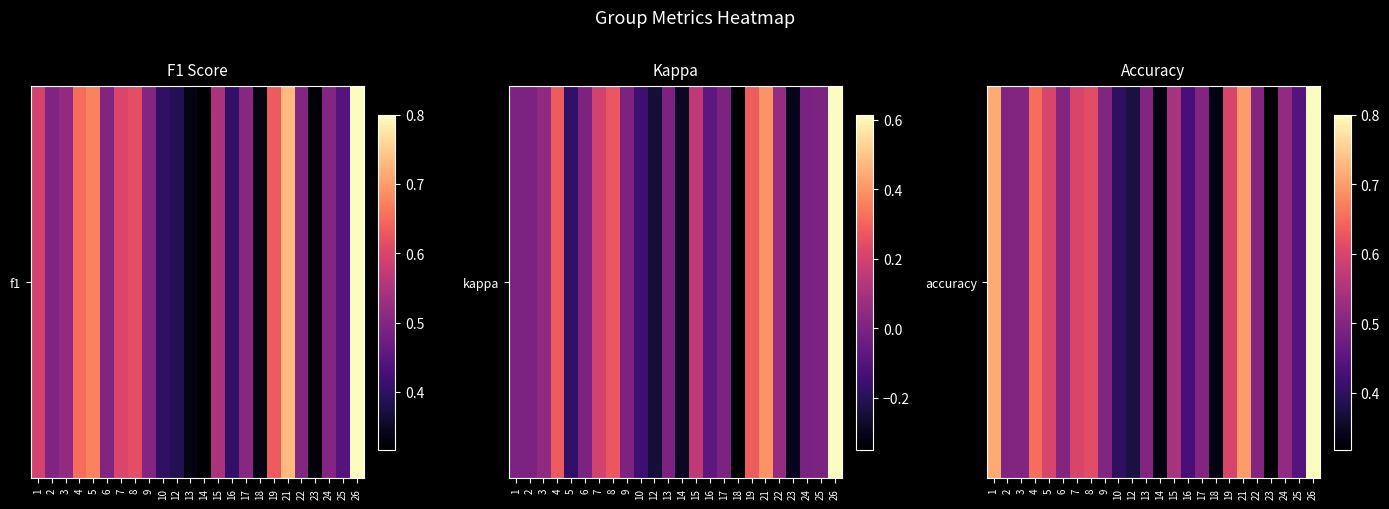

The chart shows a value of 0.6 at 19. True or false?

True